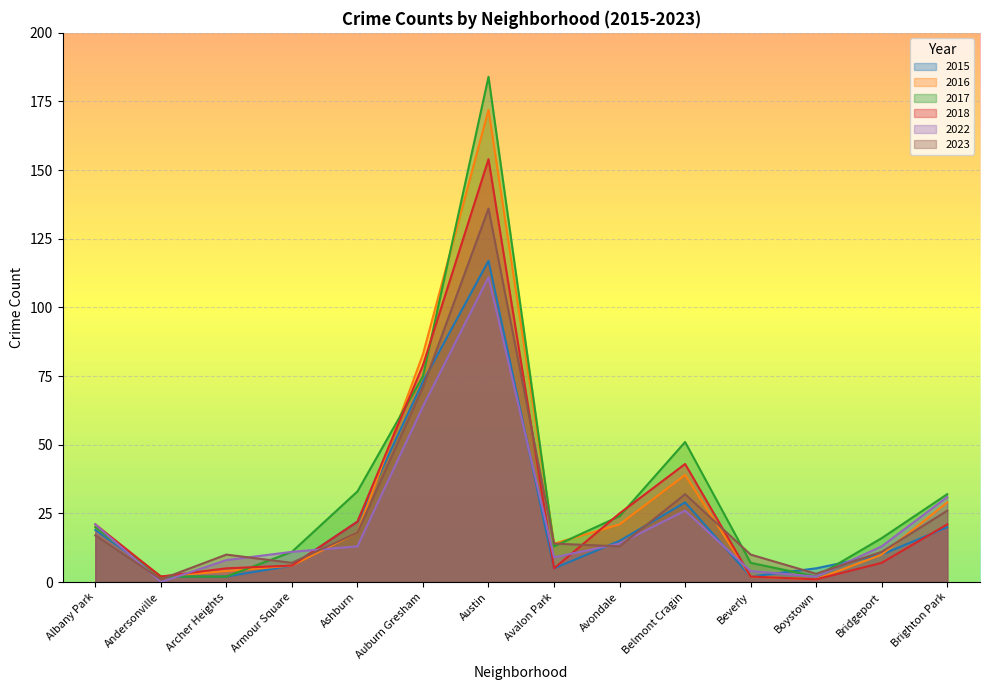

Between Avondale and Ashburn, which is larger?

Ashburn